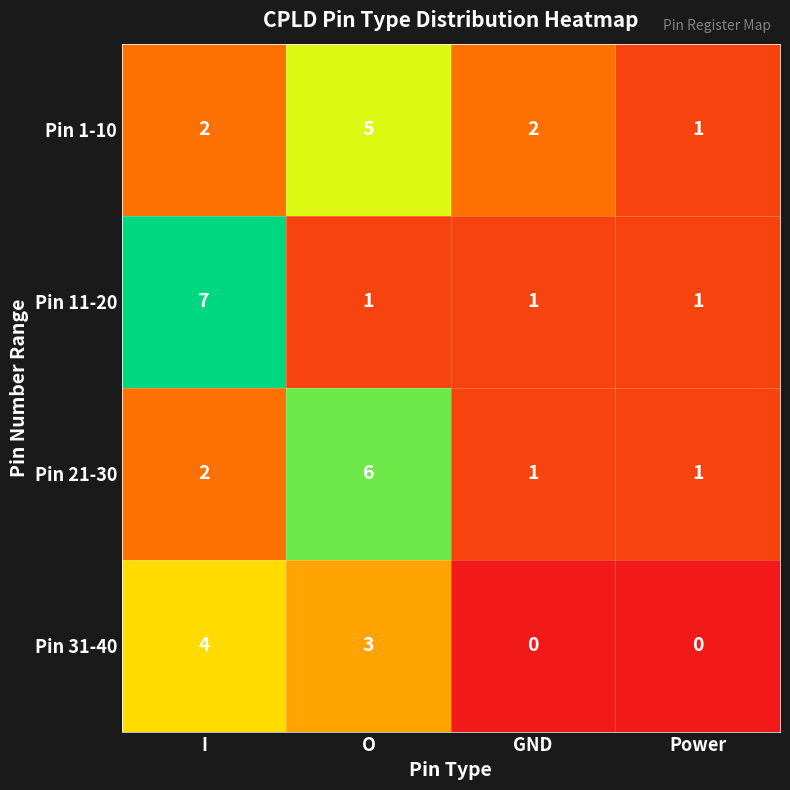

True or false: Pin 31-40 has a value of 2 at O.

False